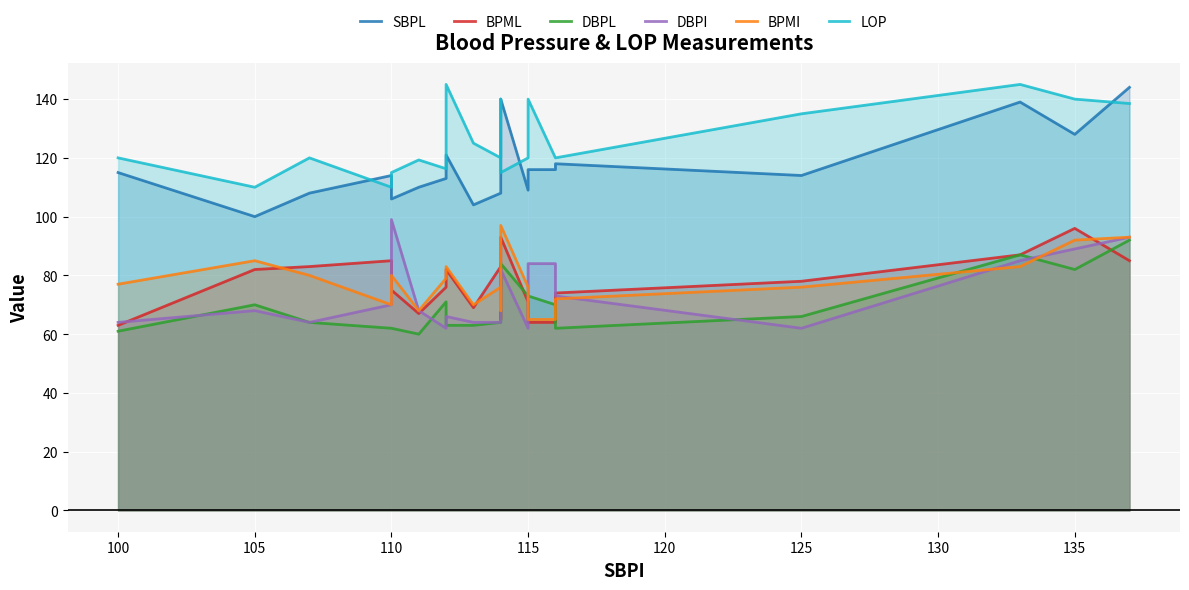

How many distinct data groups are displayed?

6